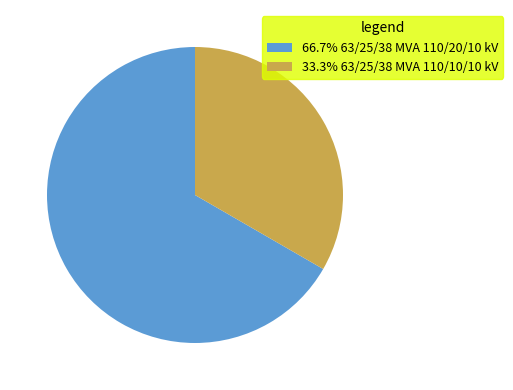

Combined, do 66.7% 63/25/38 MVA 110/20/10 kV and 33.3% 63/25/38 MVA 110/10/10 kV account for over 50%?

Yes